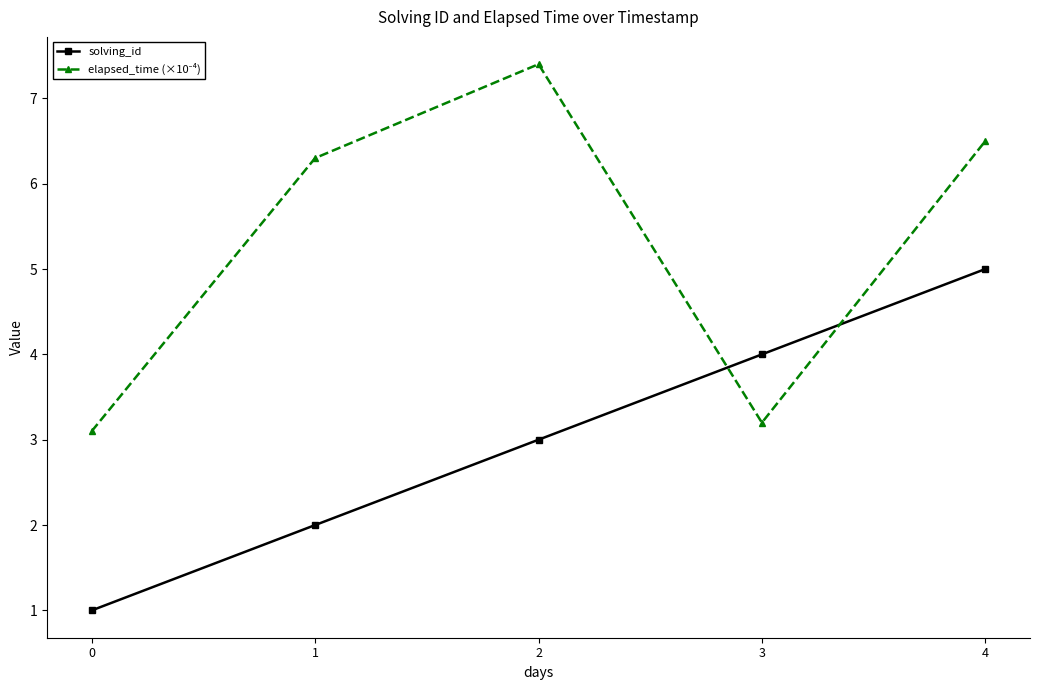

Which series changed the most between 0 and 4?

solving_id